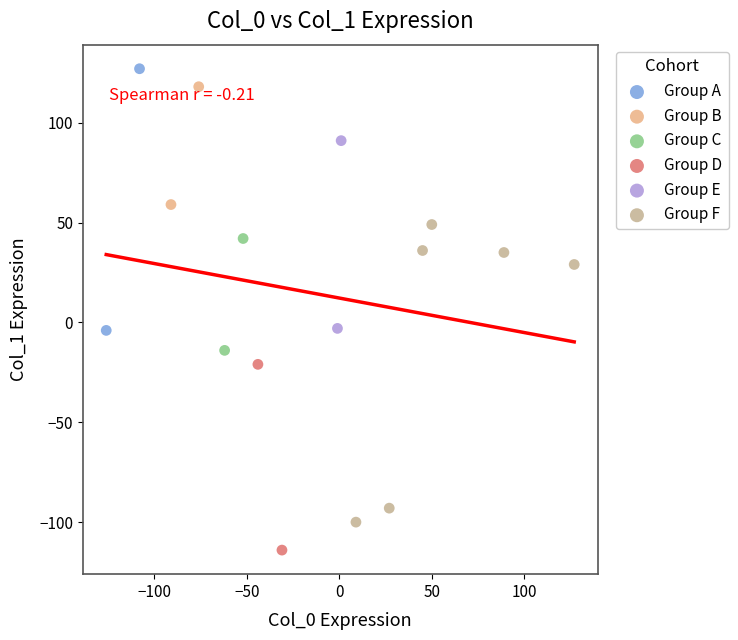

What are all the series names shown in the legend?

Group A, Group B, Group C, Group D, Group E, Group F